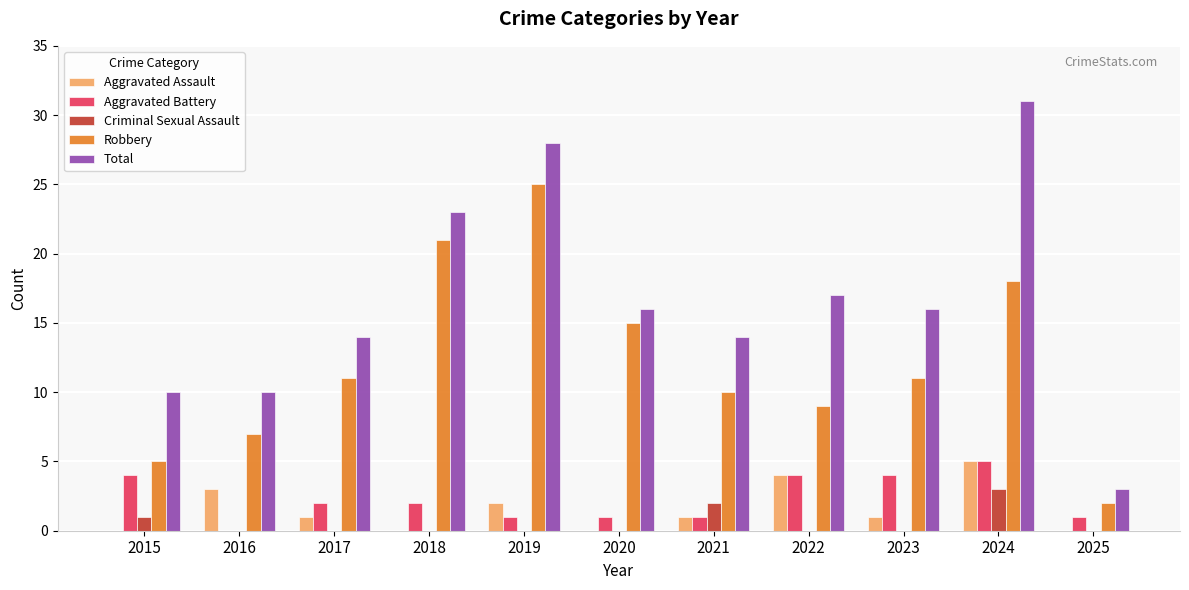

What is the maximum value shown in the chart?

31